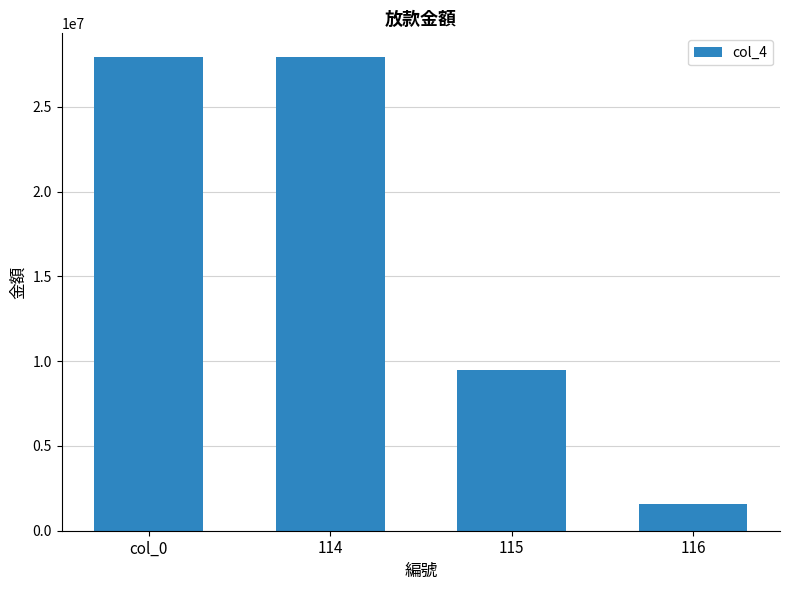

What is the maximum value shown in the chart?

27940271